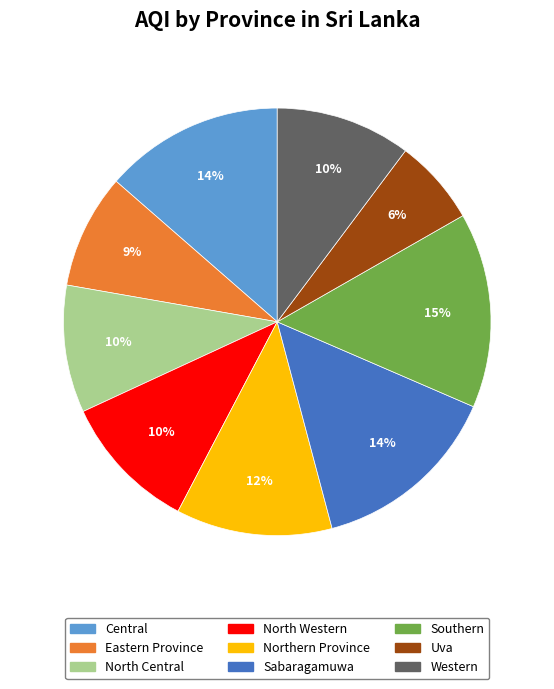

The Northern Province slice represents 23% of the pie. True or false?

False